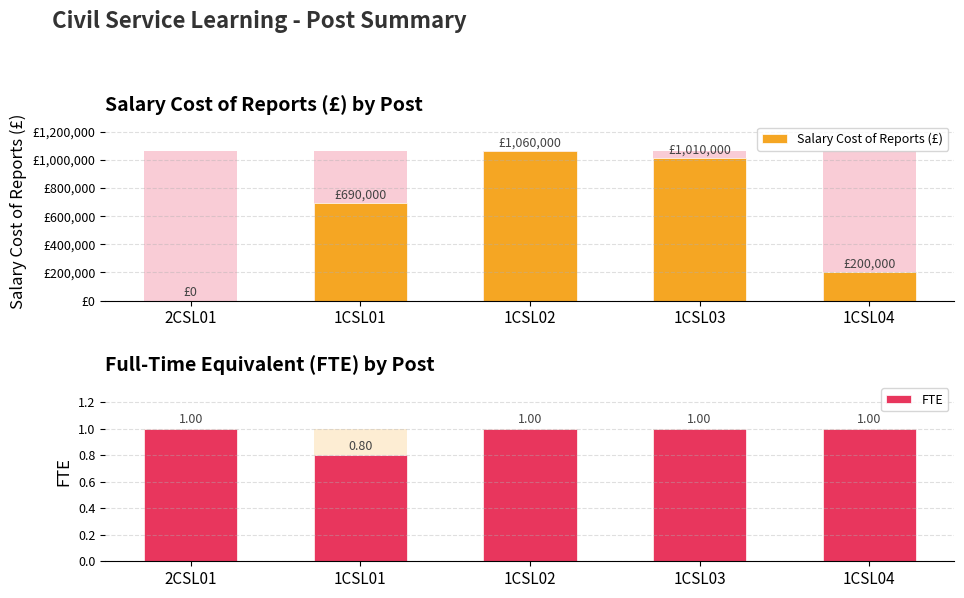

What is the label of the 2nd bar from the left?

1CSL01